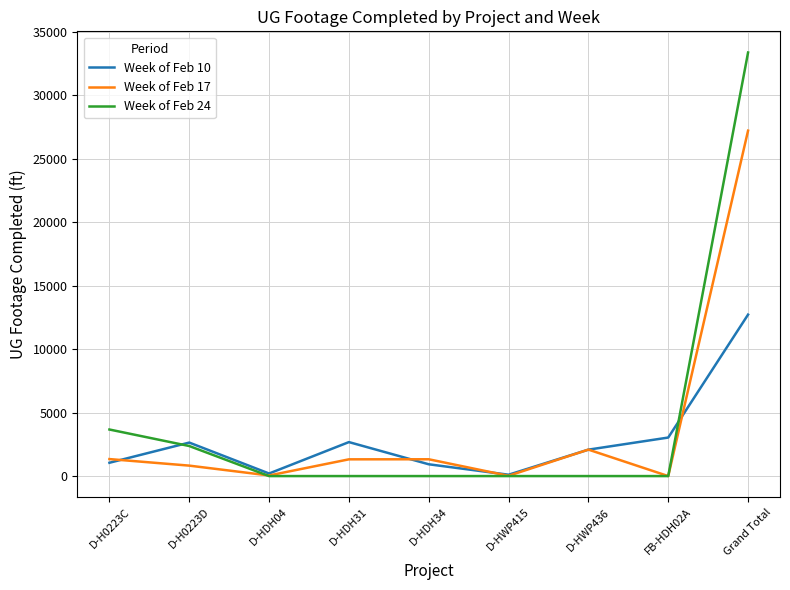

The Week of Feb 10 series shows 2082 at D-HWP436. True or false?

True